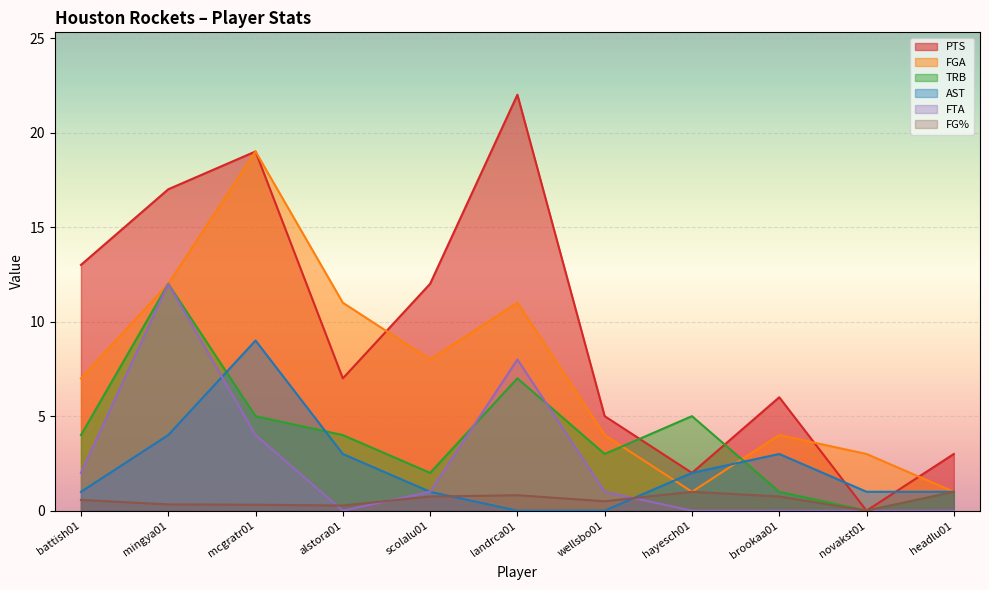

What is the spread (max minus min) of values at battish01?

12.4